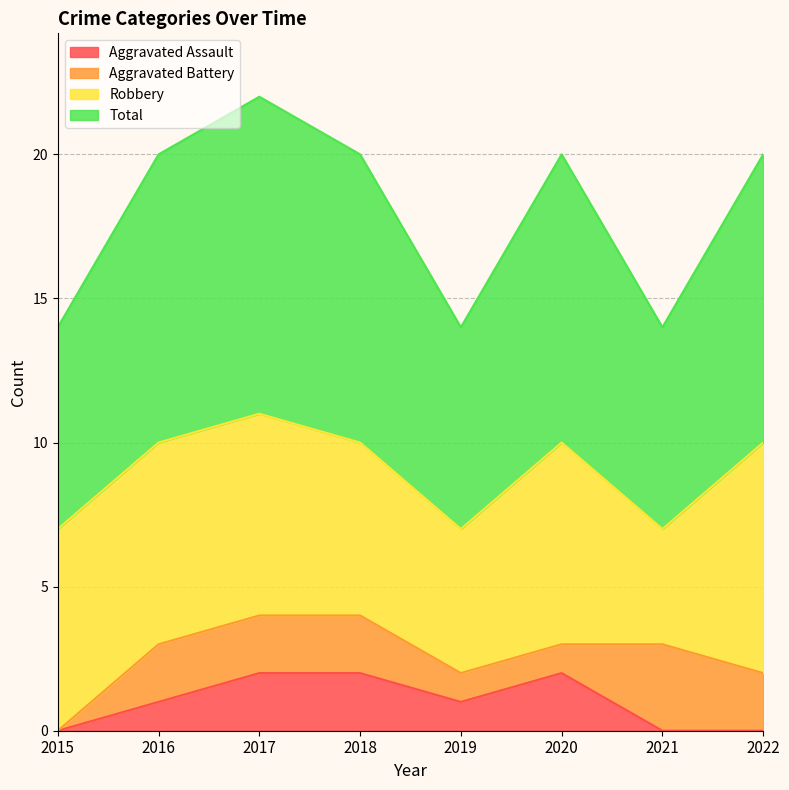

What are all the series names shown in the legend?

Aggravated Assault, Aggravated Battery, Robbery, Total